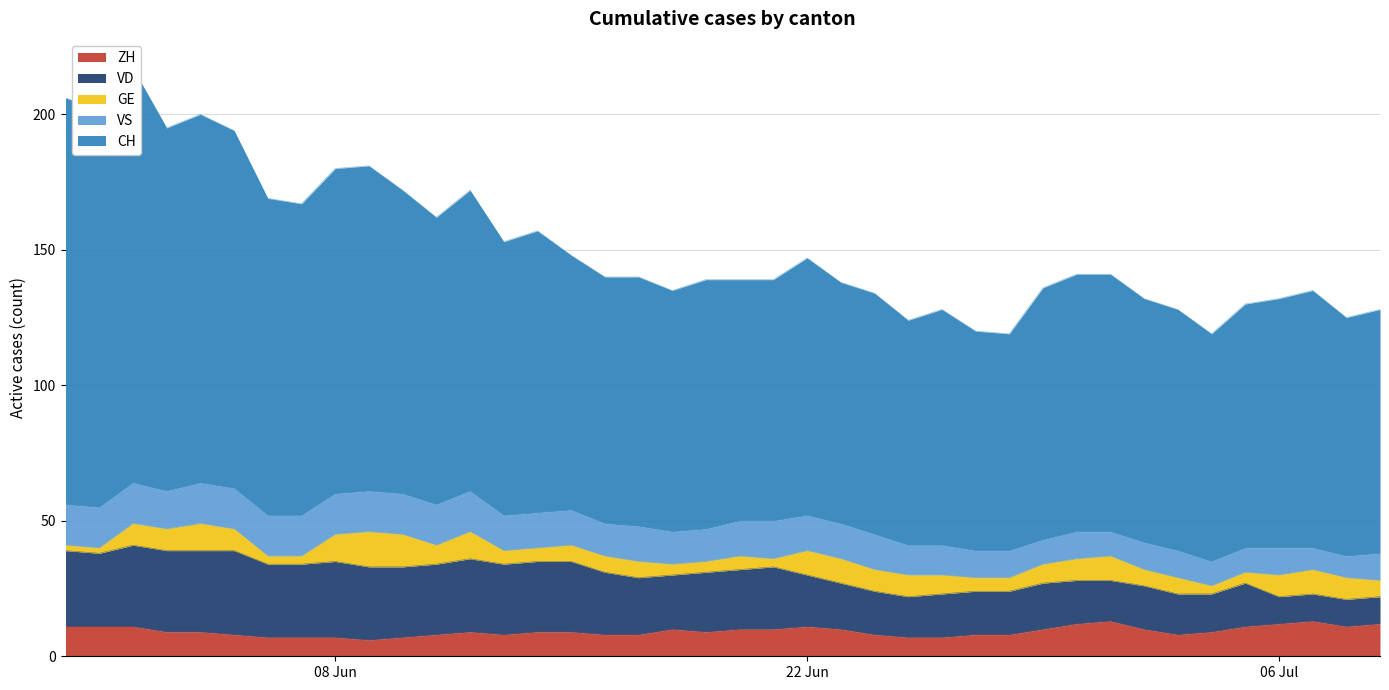

What is the value of the GE point at the 33rd from the left?

6